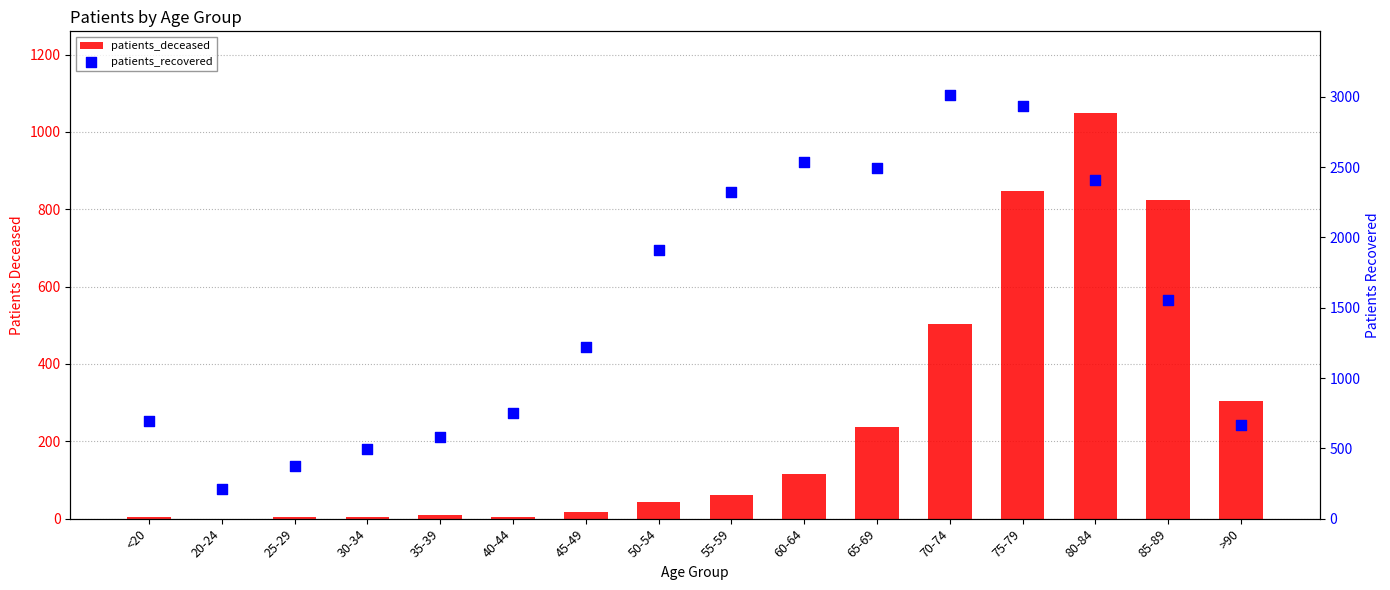

What is the total value across all series at 40-44?

754